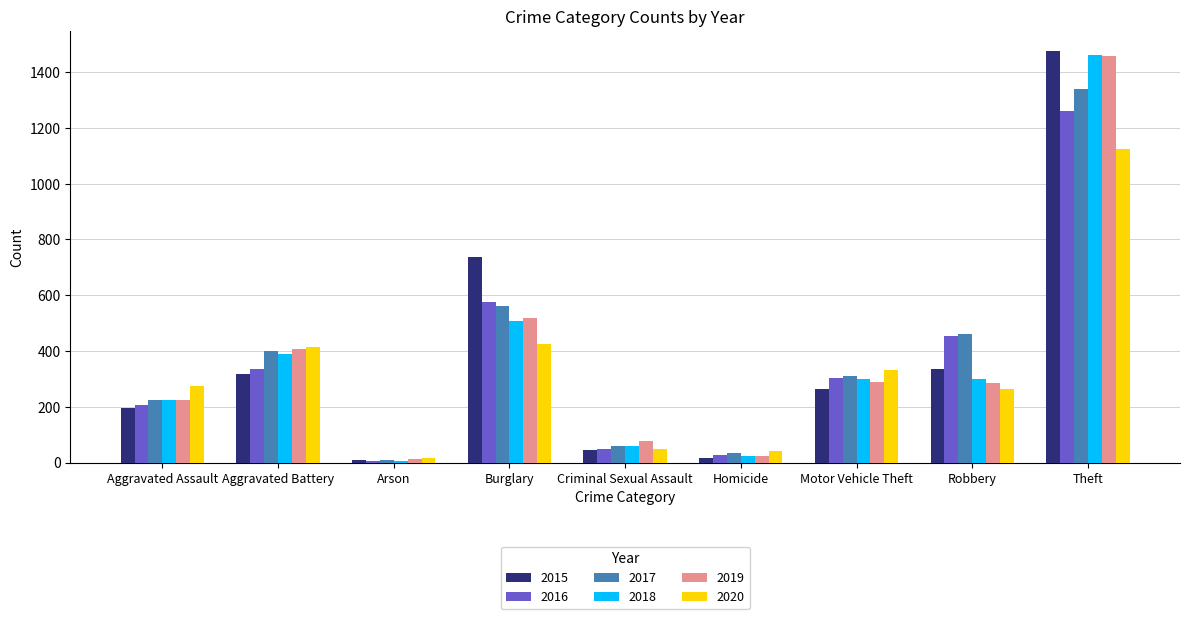

How many data points in 2018 are less than 298?

4